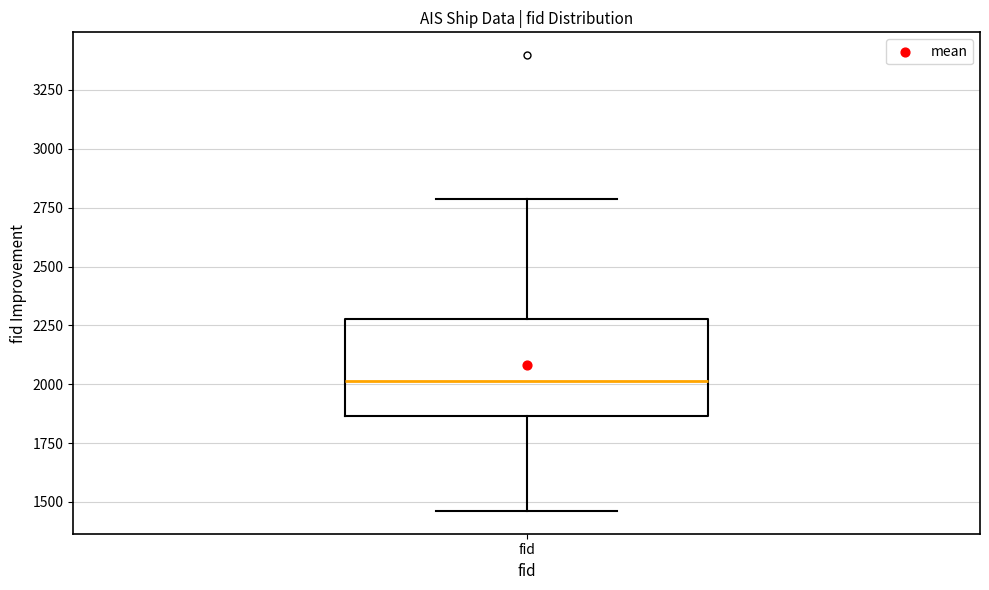

Where is the lower edge of the box for fid on the y-axis? The values are not printed on the chart, so give them approximately, as read against the axis.

1850